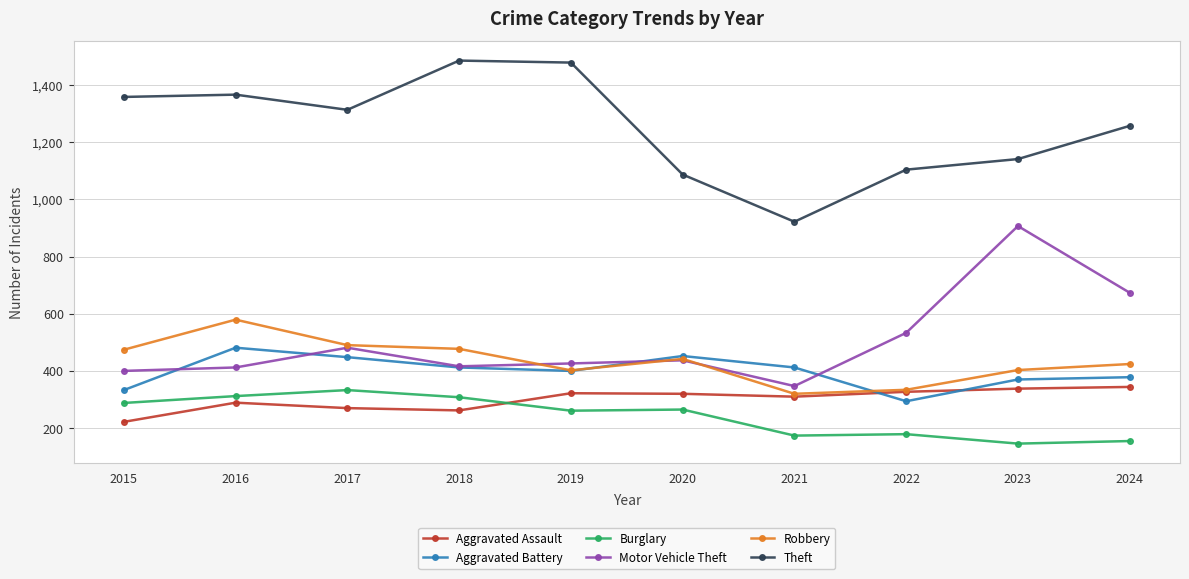

What is the spread (max minus min) of values at 2021?

747